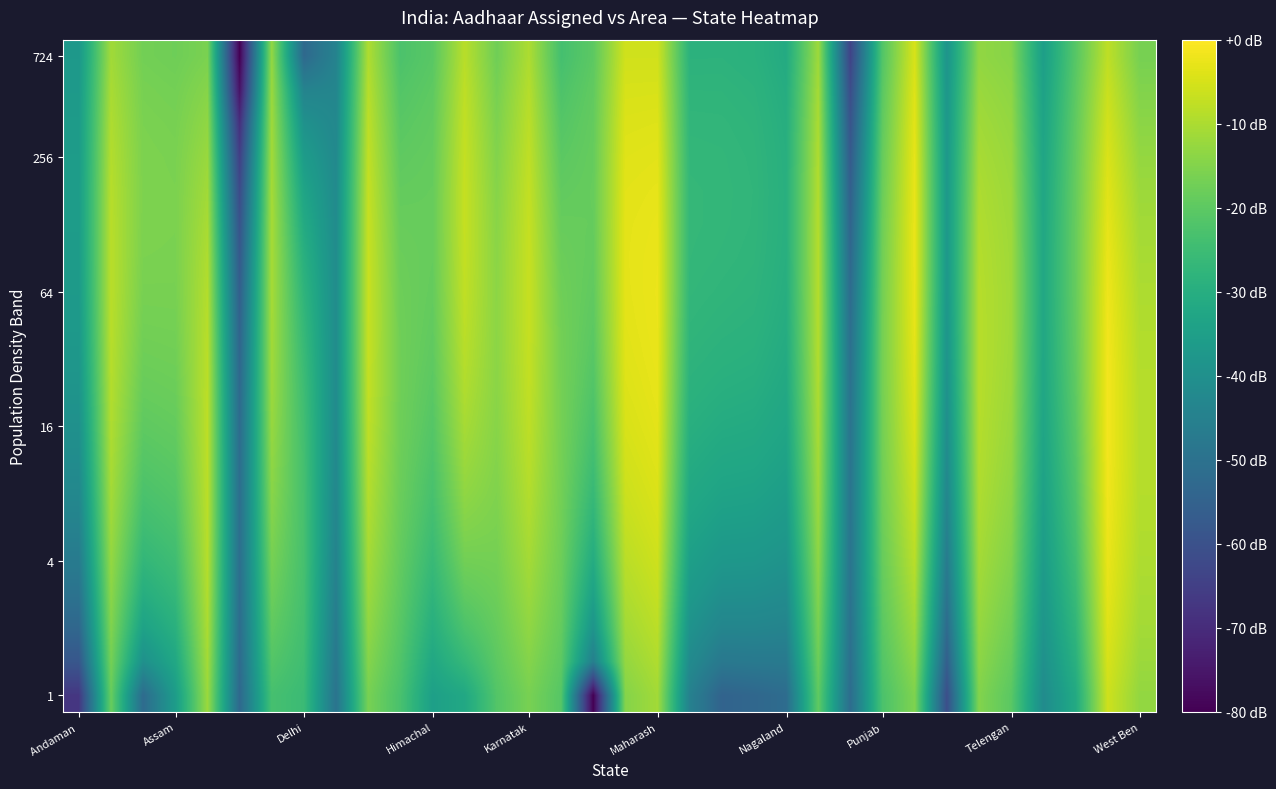

How many series are shown in this chart?

20